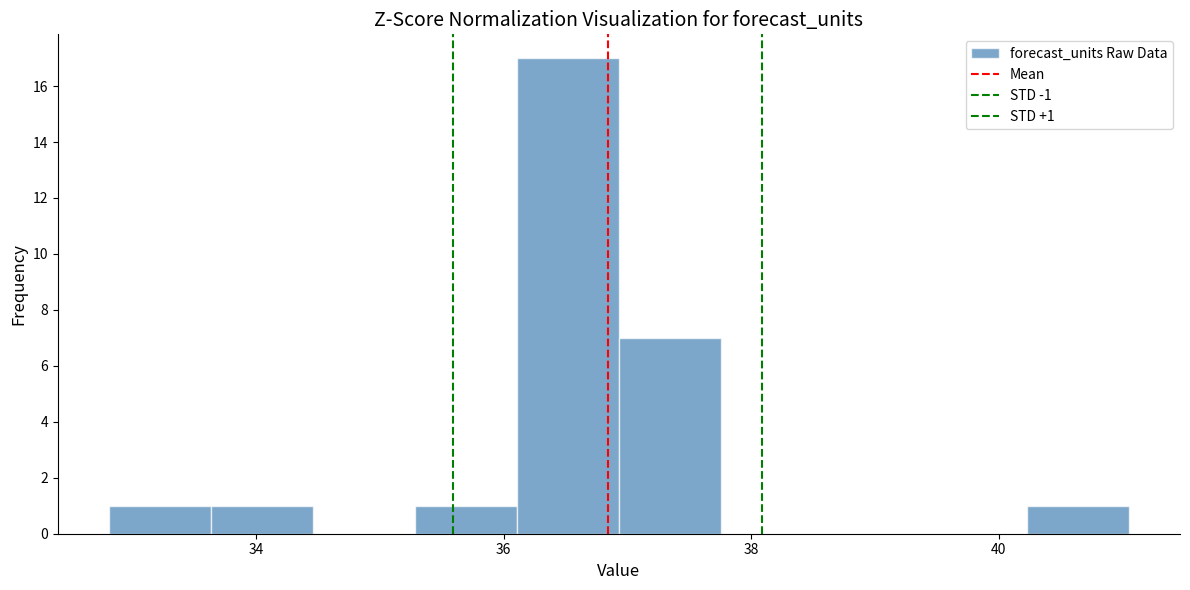

Which range on the x-axis has the tallest bar?

36.2 to 37.0